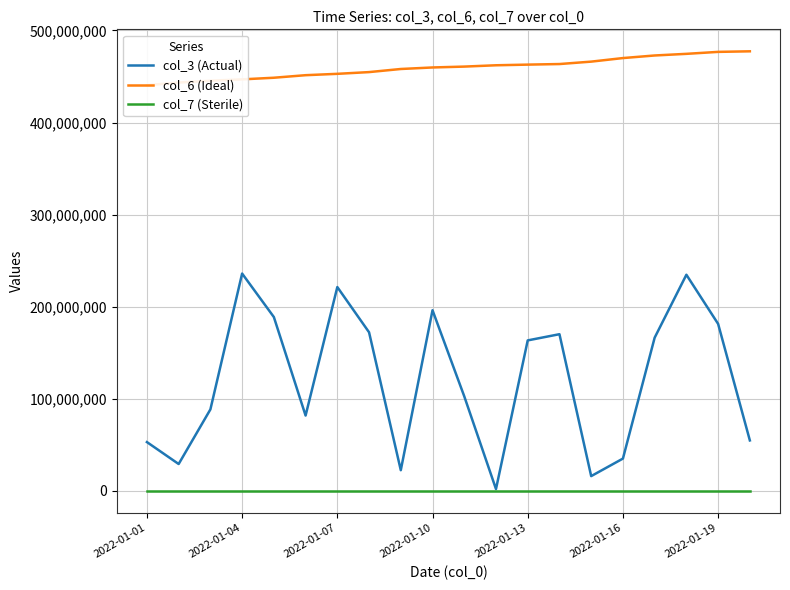

List the series in order of their peak value, highest first.

col_6 (Ideal), col_3 (Actual), col_7 (Sterile)